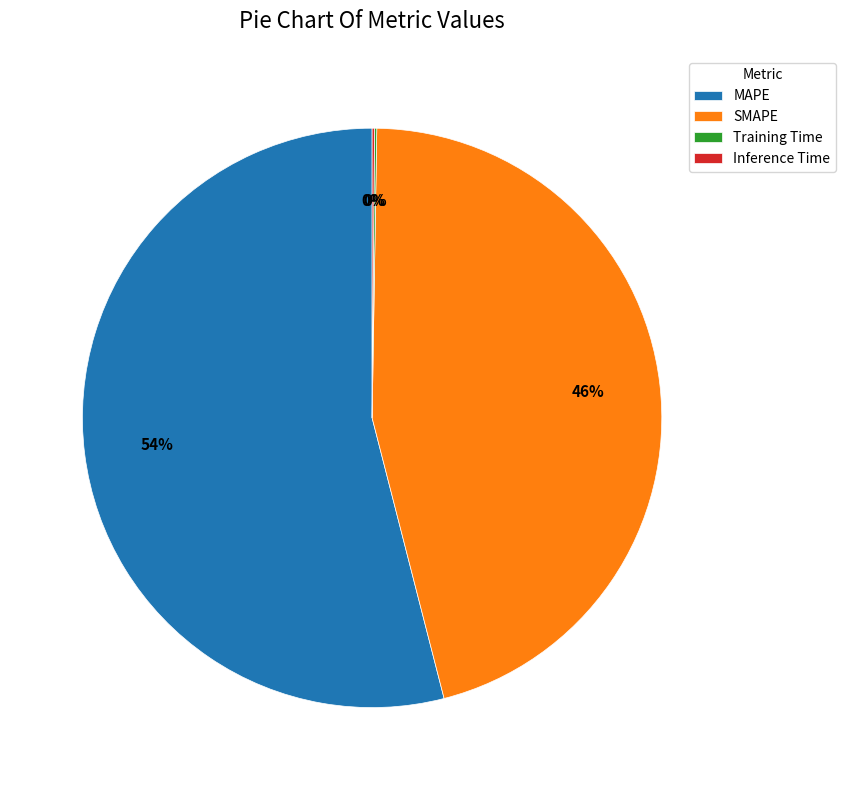

Between MAPE and SMAPE, which is larger?

MAPE